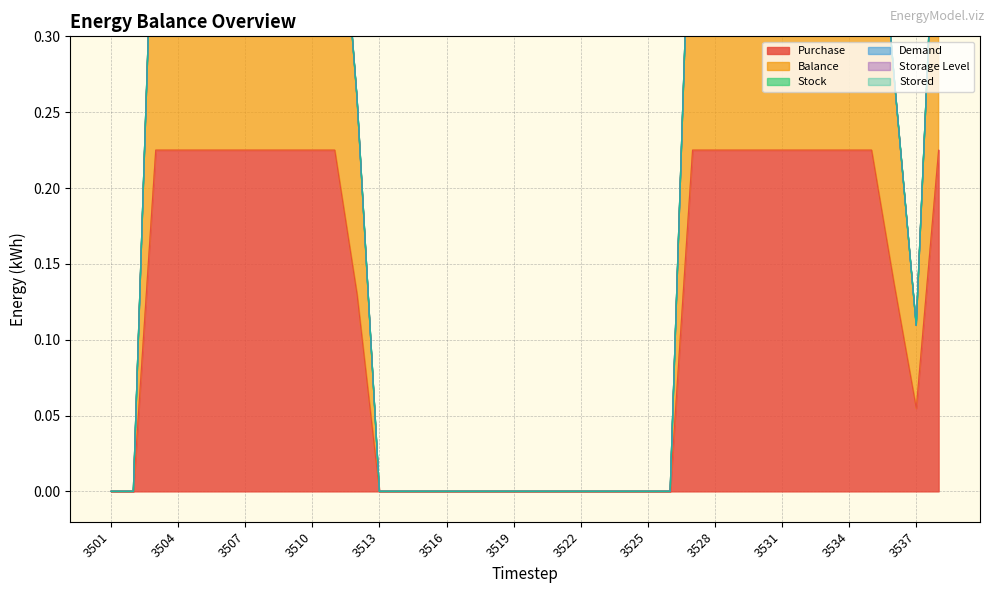

Which series changed the most between 3521 and 3526?

Purchase